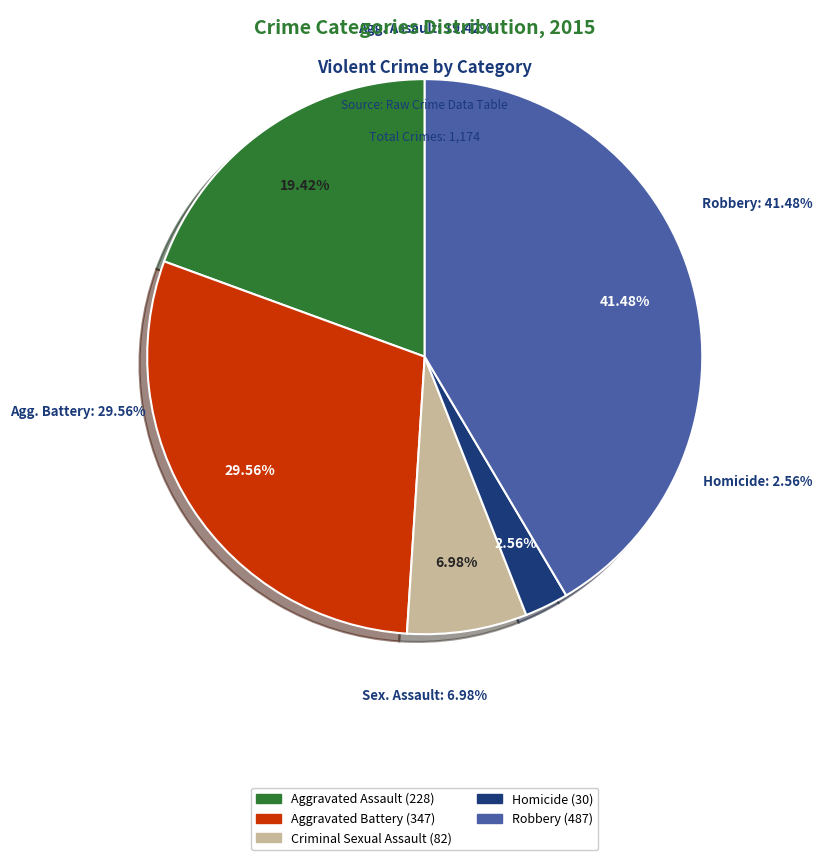

Do Homicide and Criminal Sexual Assault together represent more than half of the pie?

No